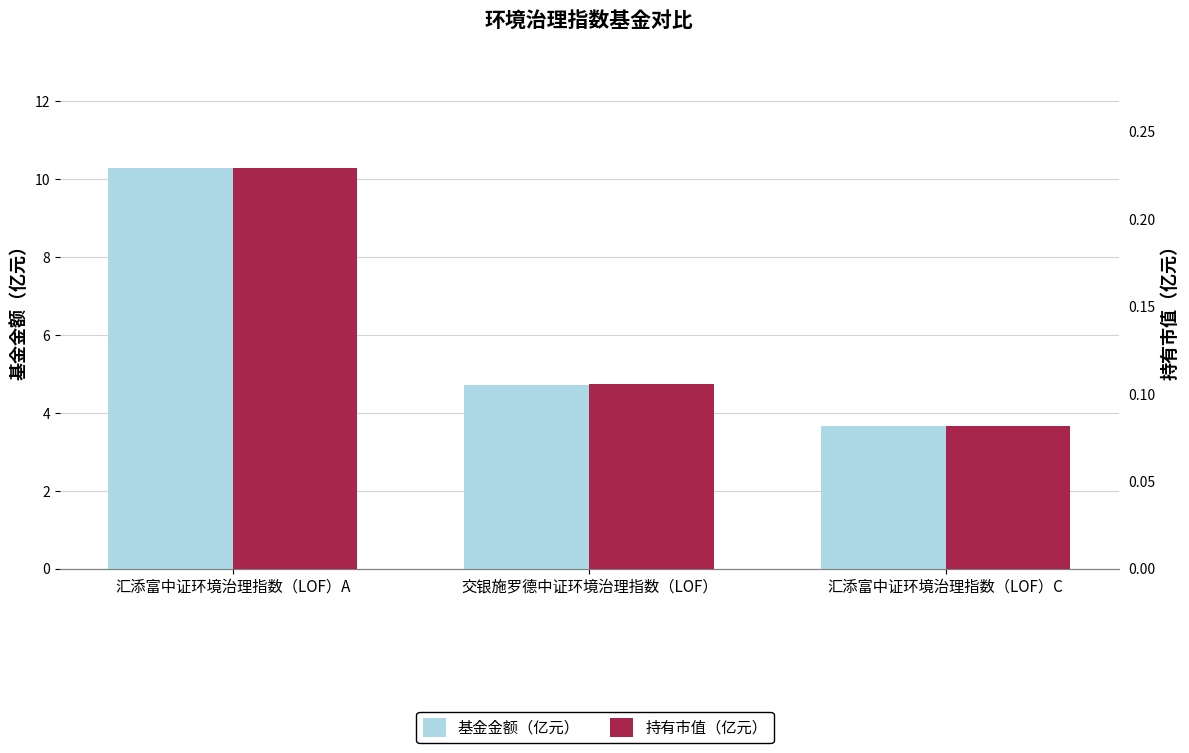

What is the sum of the 基金金额（亿元） values at 汇添富中证环境治理指数（LOF）A and 汇添富中证环境治理指数（LOF）C?

13.9